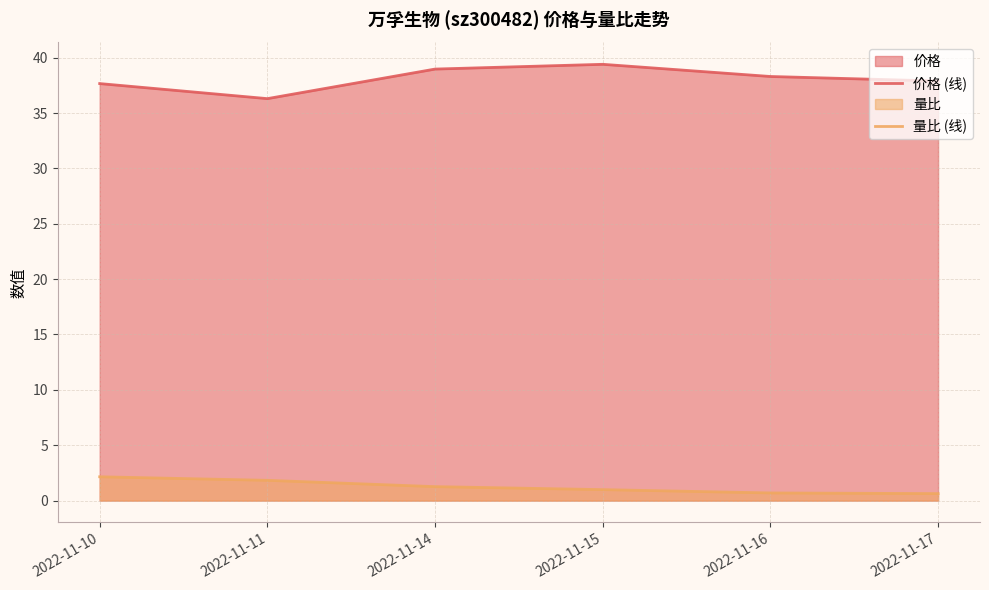

Reading right to left, transcribe all the data shown in this chart.

价格 (线): 2022-11-17=37.9	2022-11-16=38.3	2022-11-15=39.4	2022-11-14=39.0	2022-11-11=36.3	2022-11-10=37.7
量比 (线): 2022-11-17=0.6	2022-11-16=0.7	2022-11-15=1.0	2022-11-14=1.3	2022-11-11=1.8	2022-11-10=2.1